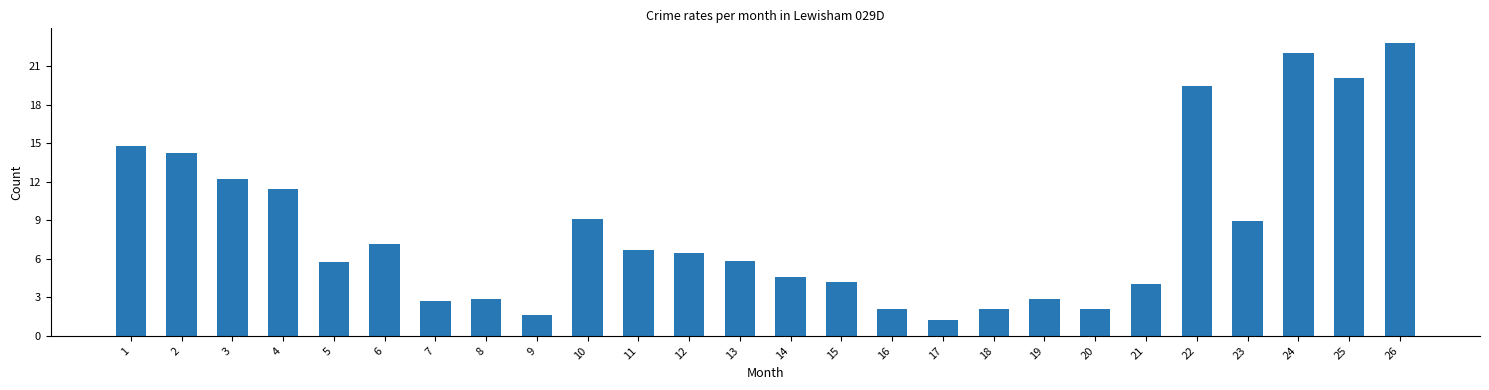

The chart shows a value of 19.4 at 22. True or false?

True